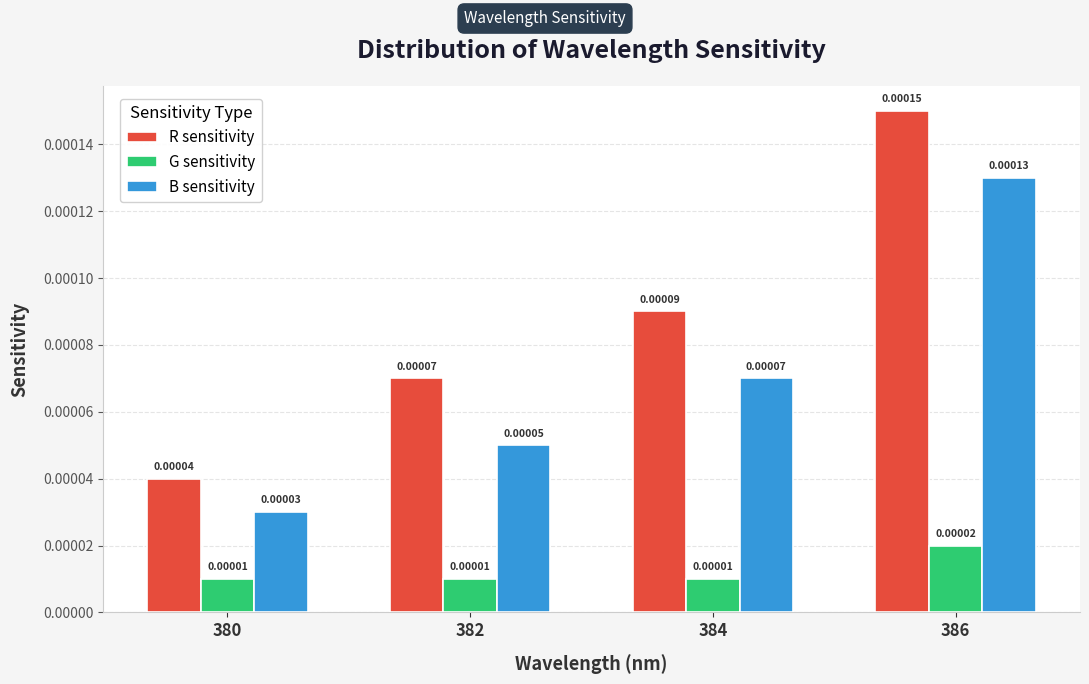

Rank the series by their maximum value, from lowest to highest.

G sensitivity, B sensitivity, R sensitivity